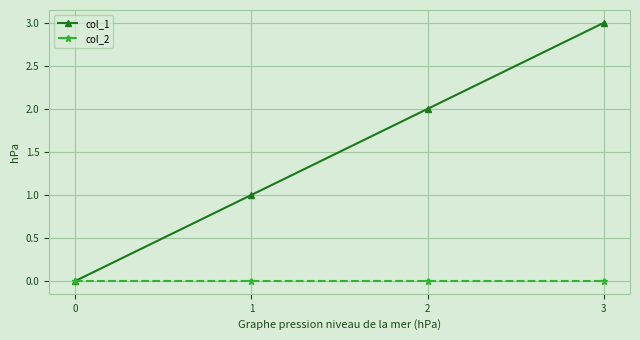

List the labels in order of col_1 value, smallest first.

0, 1, 2, 3